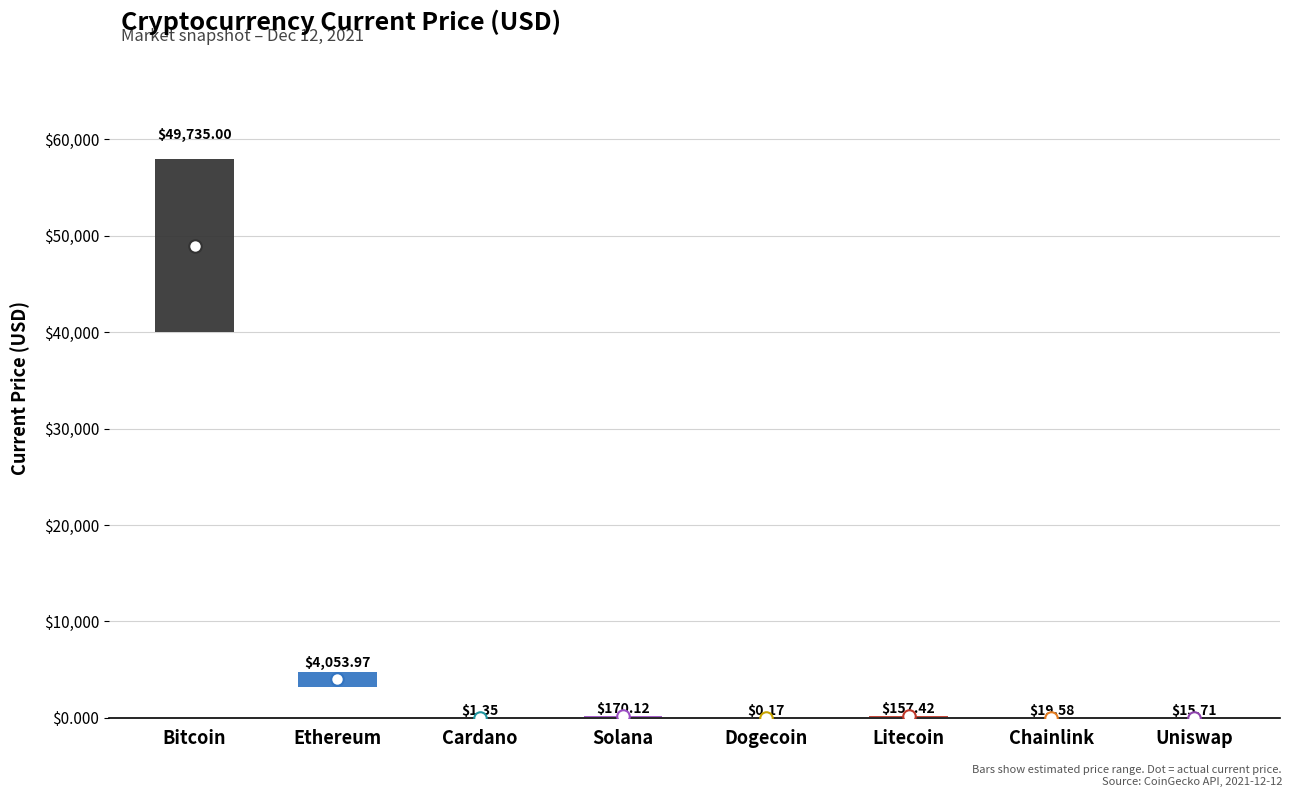

Which label corresponds to the smallest value in the chart?

Dogecoin